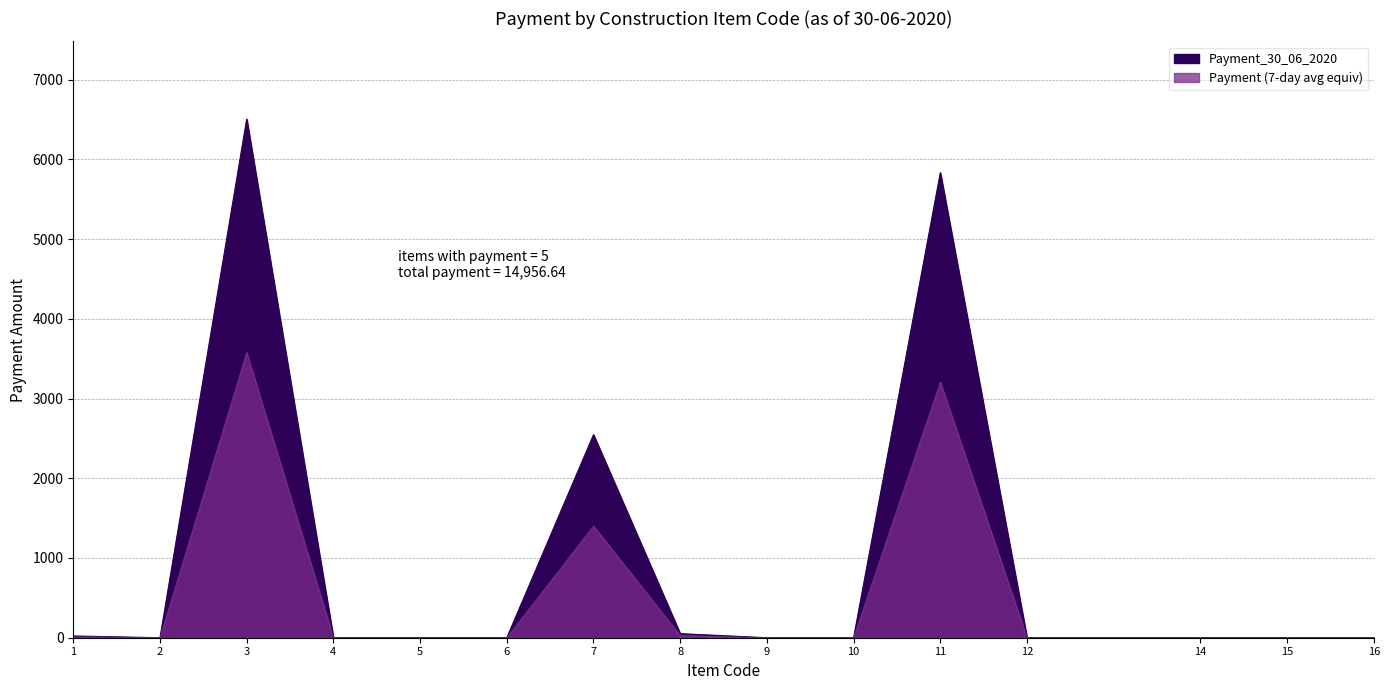

Is it true that the value at 15 is -3084.6?

False